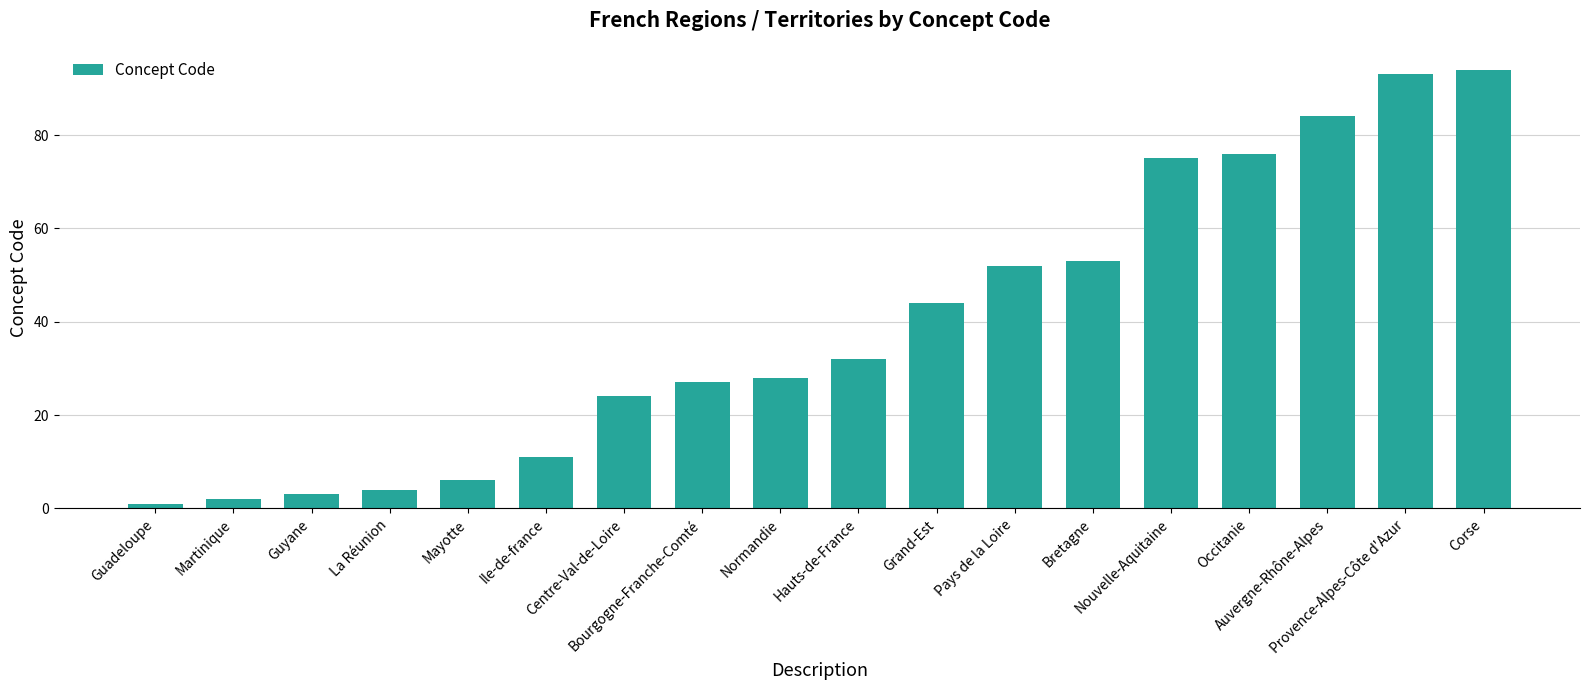

Does the chart contain stacked bars?

No